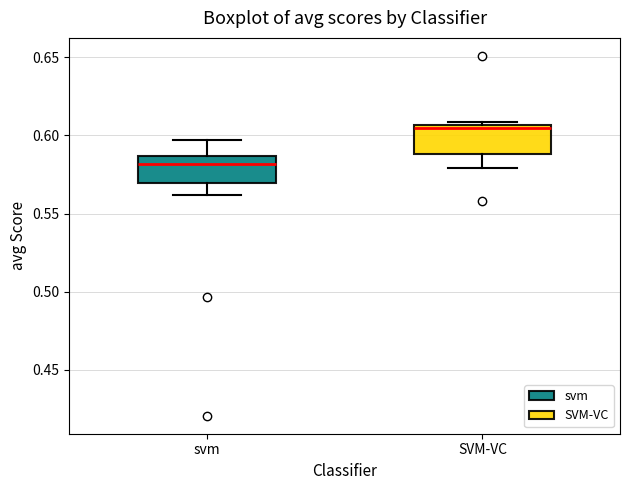

Reading left to right, read every box against the y-axis: the position of its median line, the range the box covers, and the ends of its whiskers. The values are not printed on the chart, so give them approximately, as read against the axis.

svm: median 0.580, box 0.570 to 0.585, whiskers 0.560 to 0.595
SVM-VC: median 0.605 (just below the box's upper edge), box 0.590 to 0.605, whiskers 0.580 to 0.610